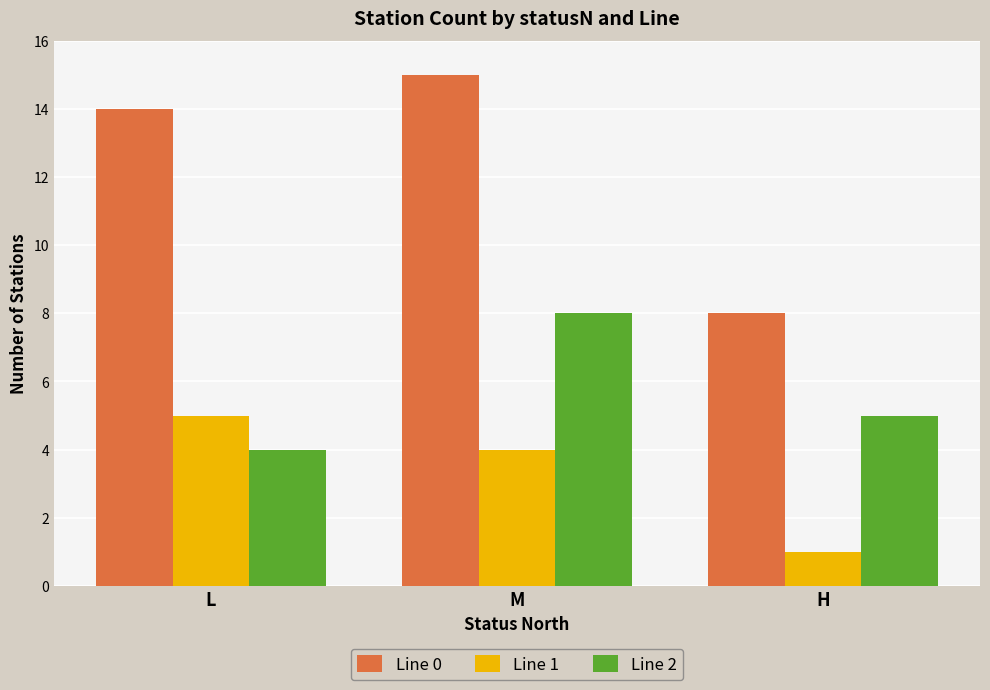

How many groups of bars are there?

3